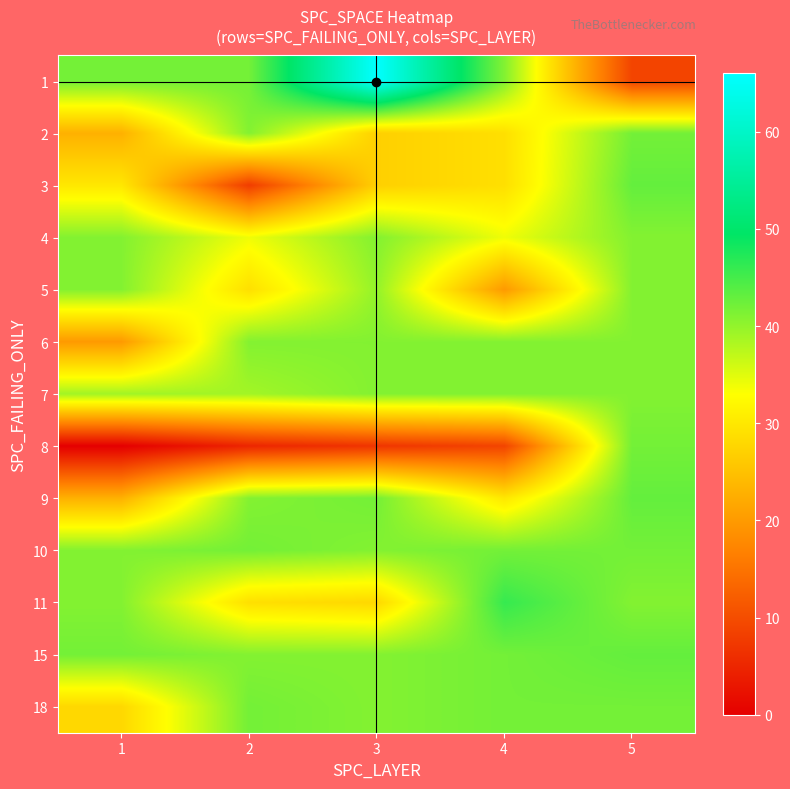

What is the difference between the highest and lowest values at 3?

59